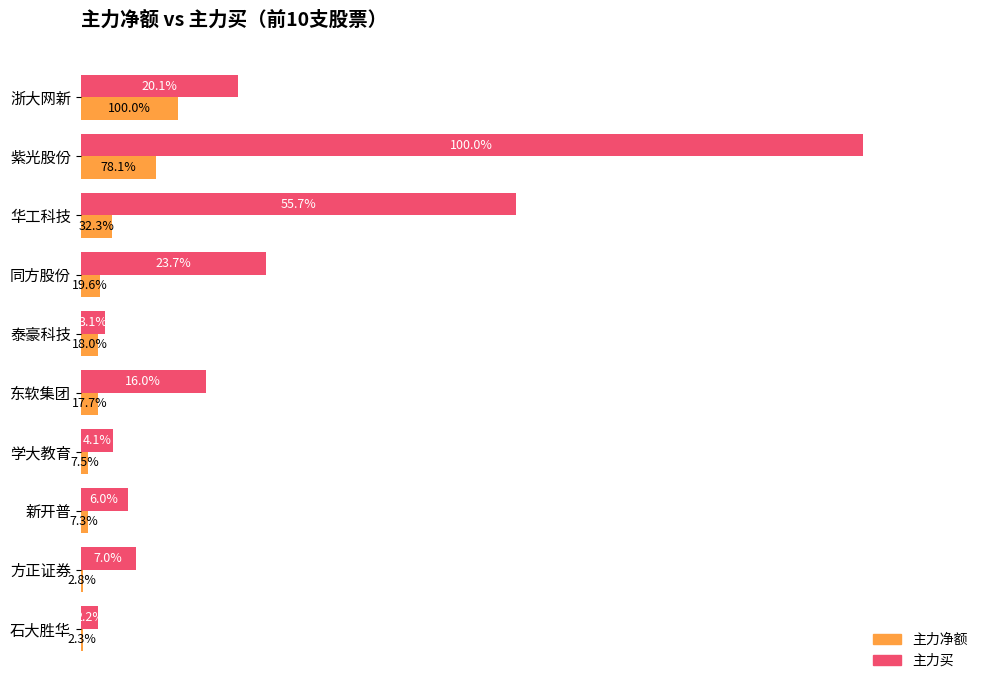

What are all the series names shown in the legend?

主力净额, 主力买